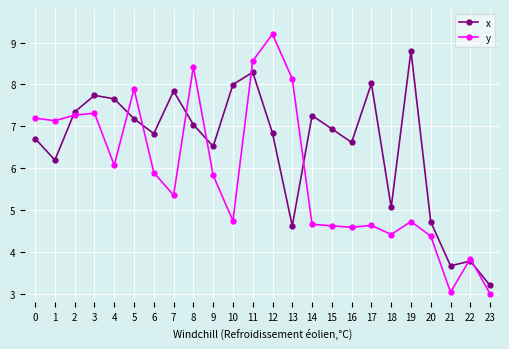

Which series has the widest spread of values?

y